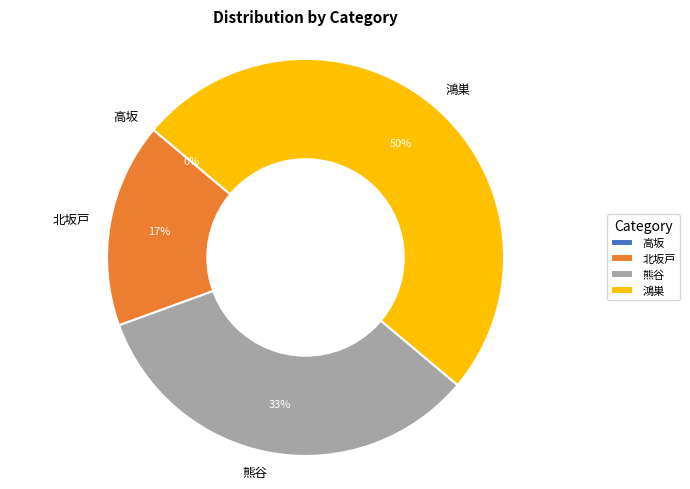

The 熊谷 slice represents 33% of the pie. True or false?

True